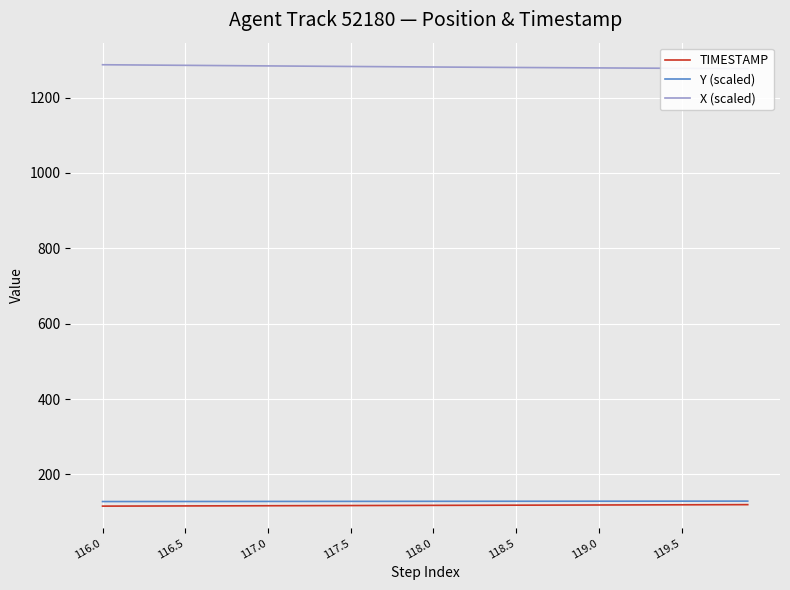

True or false: TIMESTAMP has a value of 41.5 at 11.

False